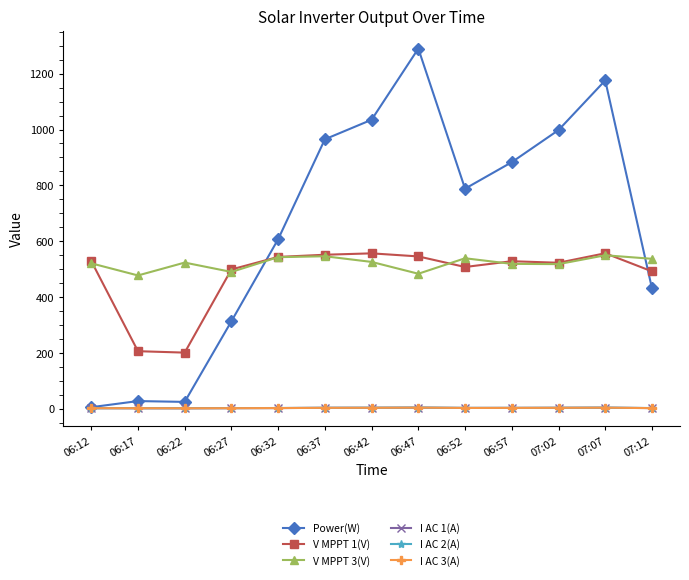

What position from the right is 06:17?

12